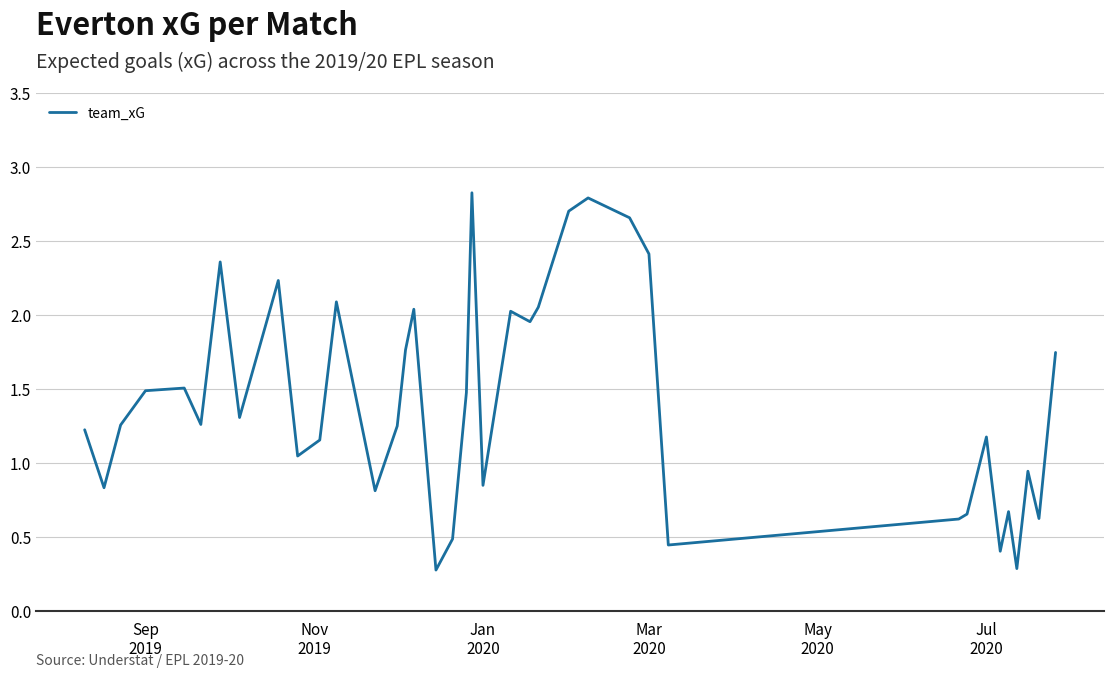

What is the minimum value shown in the chart?

0.3